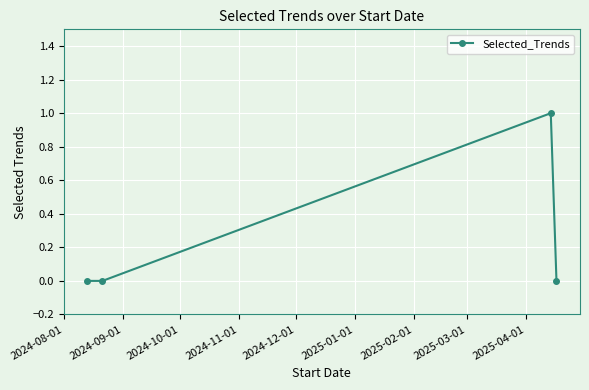

How many interior local peaks (higher than both neighbors) does the data have?

1